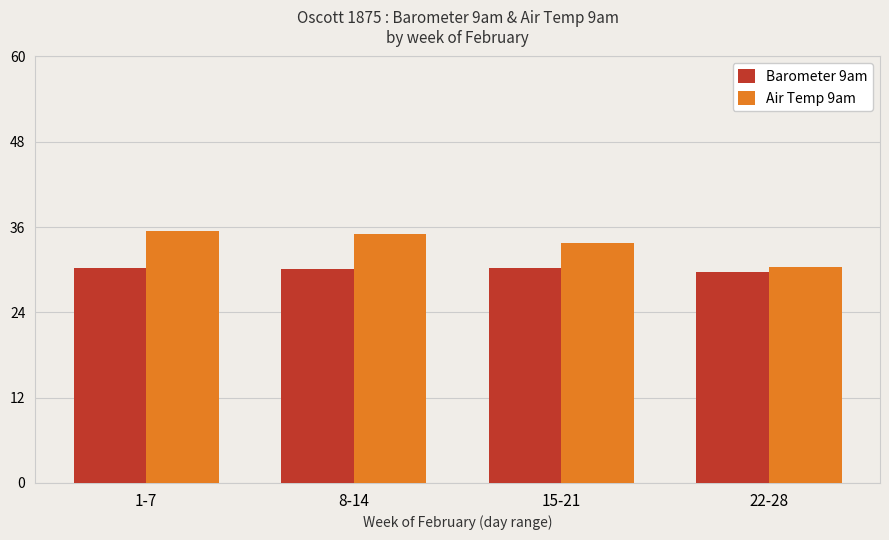

Is the value of Barometer 9am at 1-7 greater than the value of Air Temp 9am at 8-14?

No